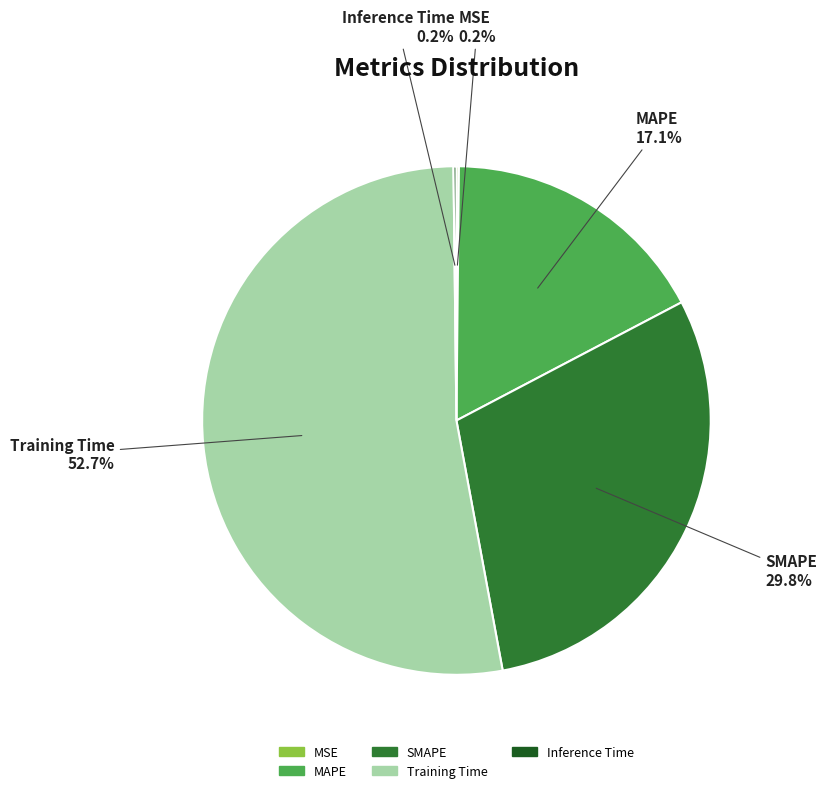

What portion of the pie excludes Training Time?

47.3%